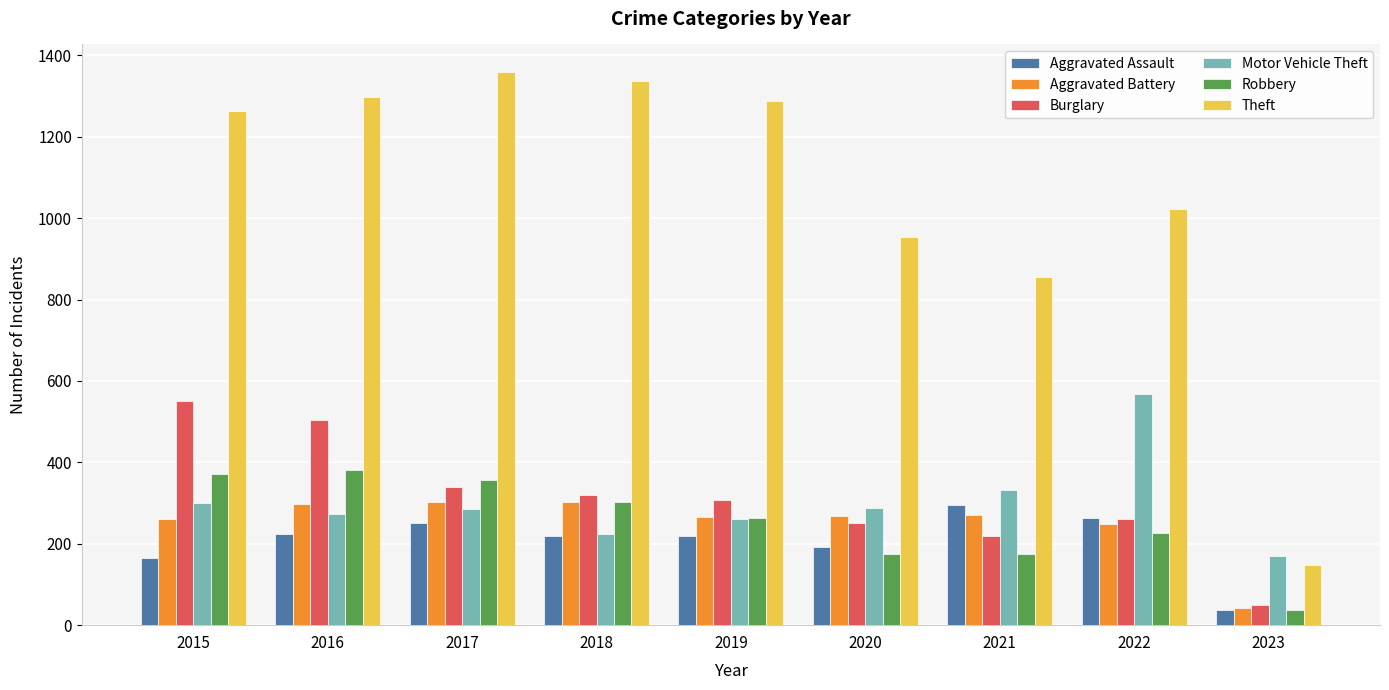

Which series has the largest total across all categories?

Theft